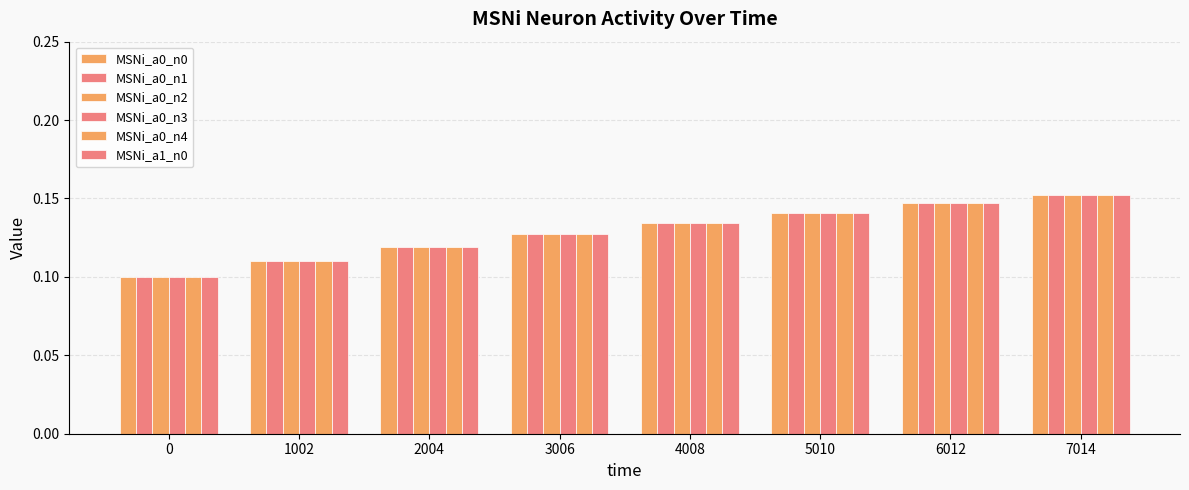

How many bars are there in each group?

6